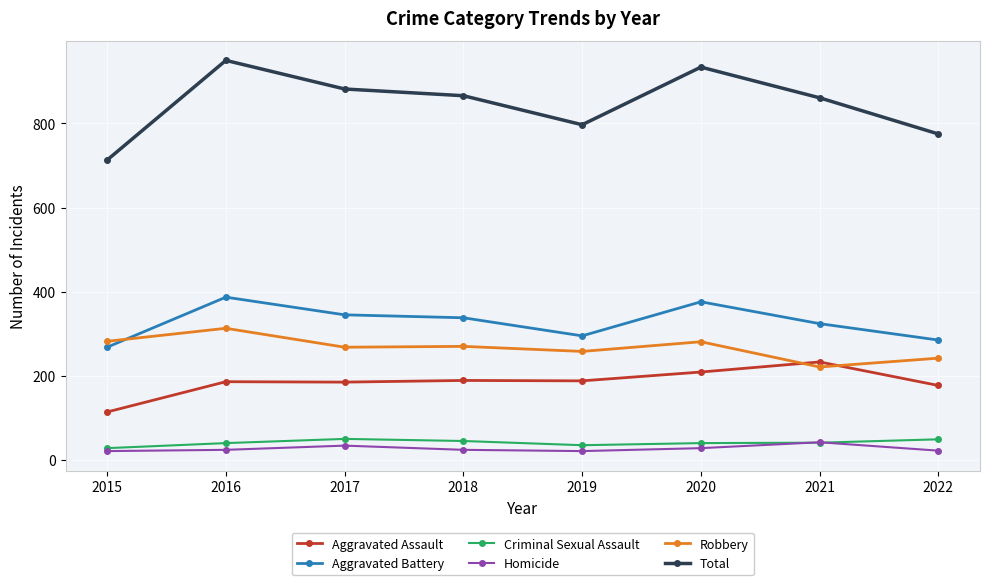

What is the sum of all Total values?

6778